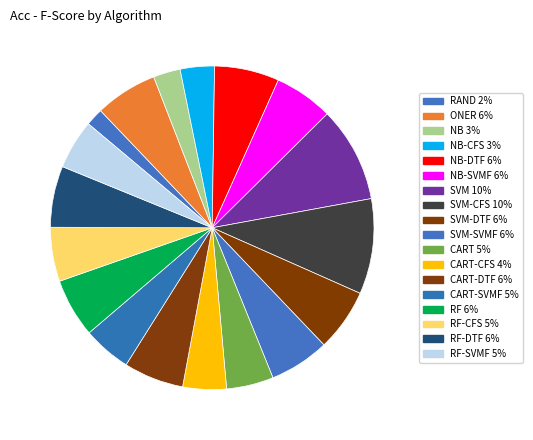

To the nearest percent, what is the difference between the largest and smallest slice percentages?

8%